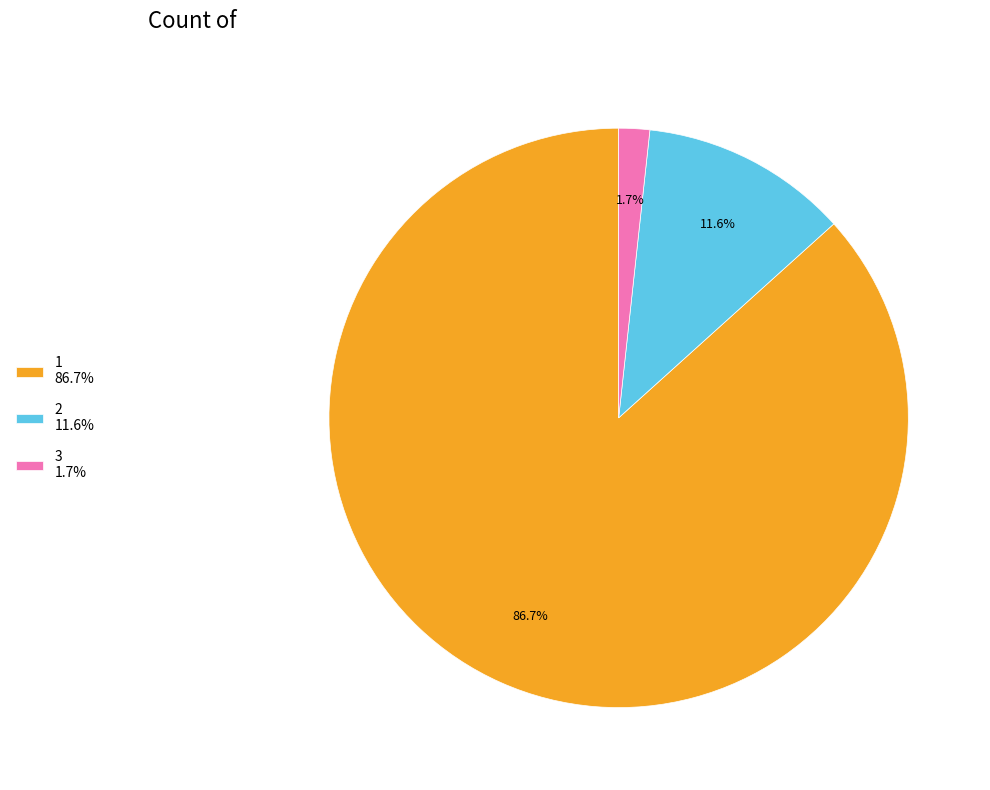

What is the total percentage of 3 1.7% and 2 11.6%?

13.3%